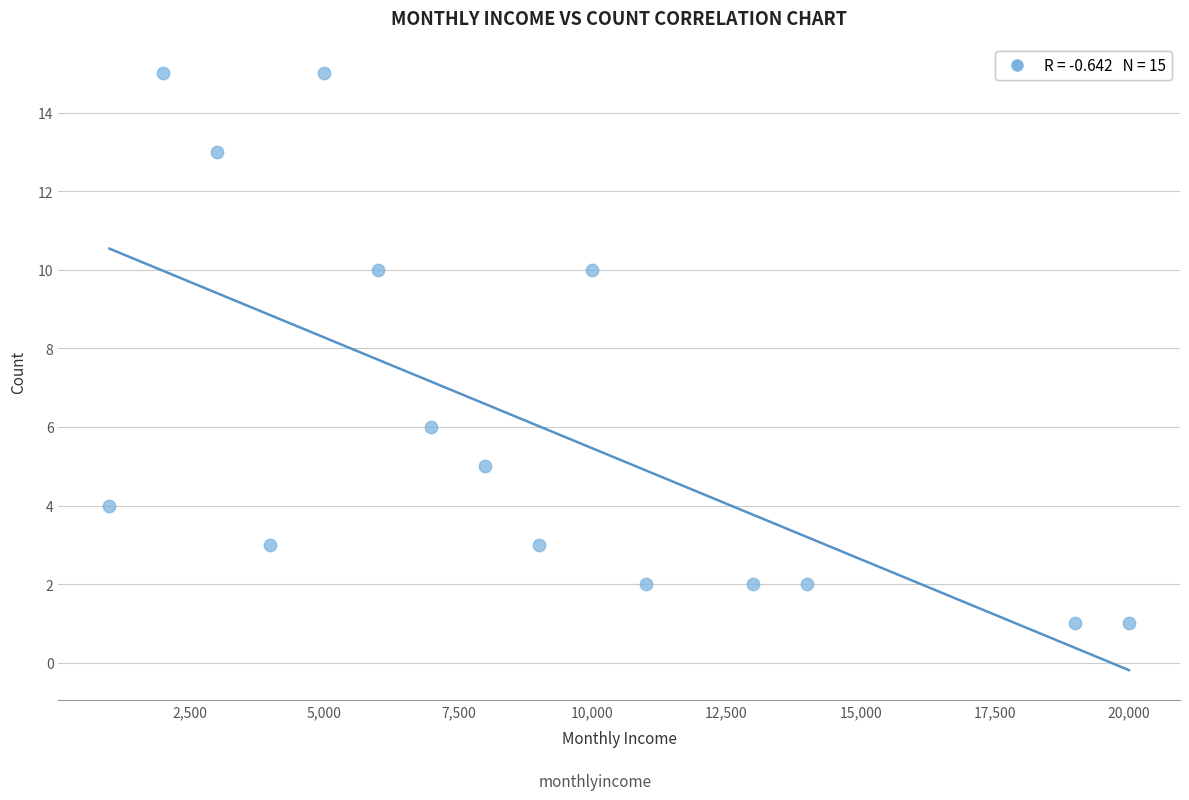

What is the range of X values (max minus min)?

19000